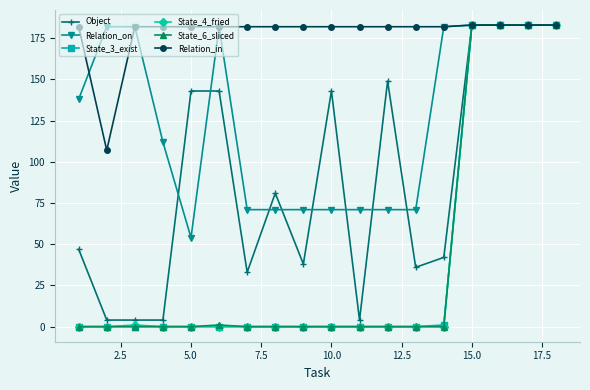

What is the value of the Relation_on point at the 12th from the left?

71